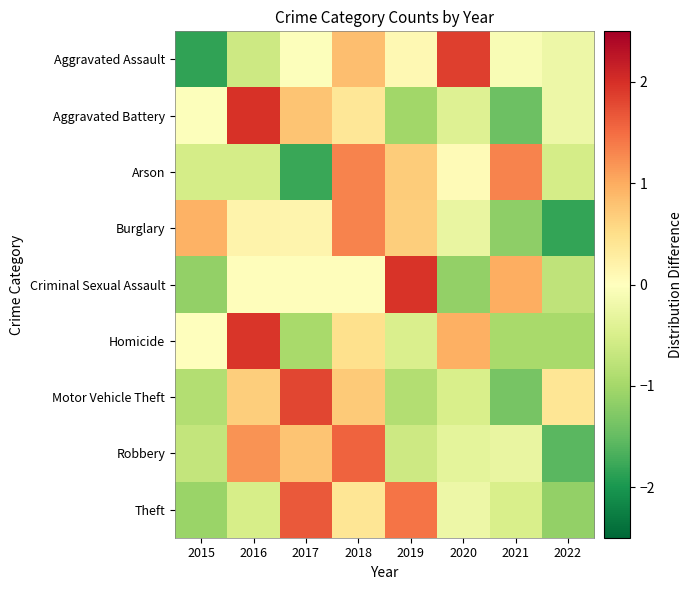

At how many categories does at least one series exceed -1?

8